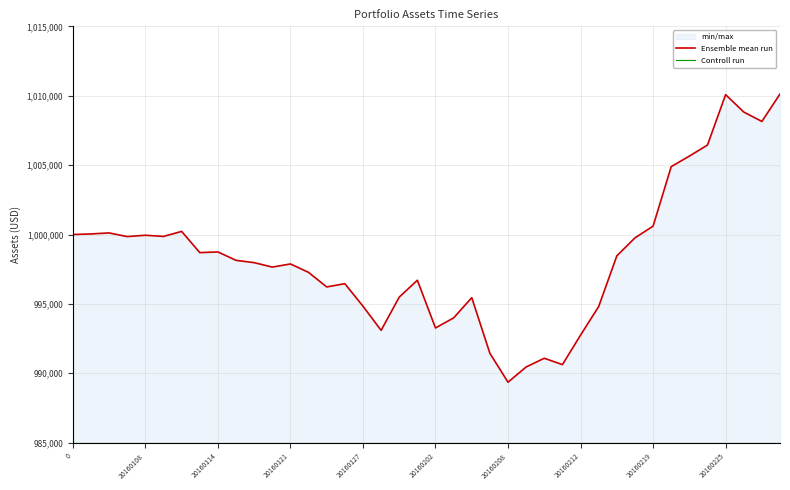

Does the chart display data point markers on the line(s)?

No